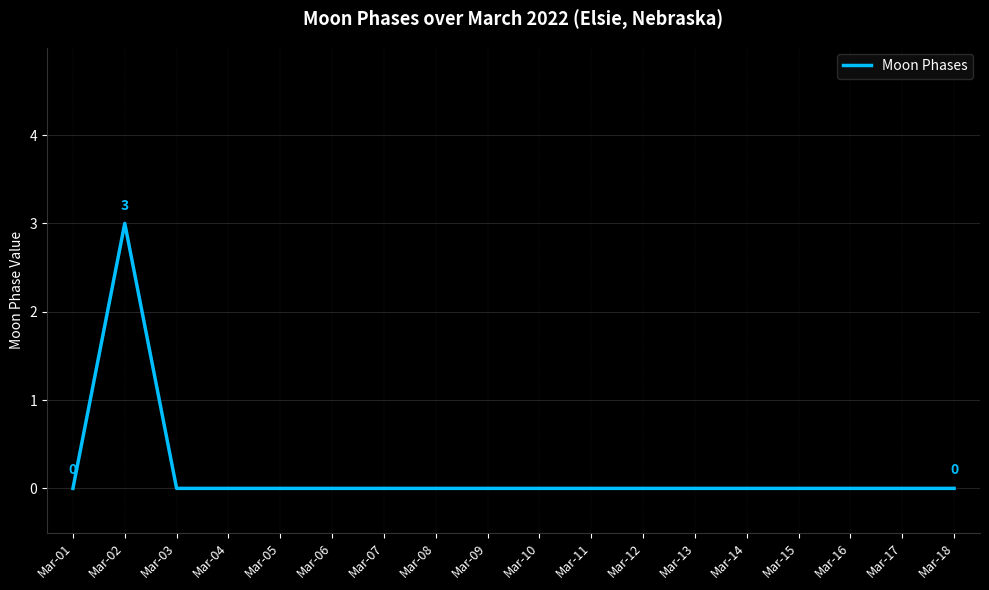

How many lines are shown in the chart?

1